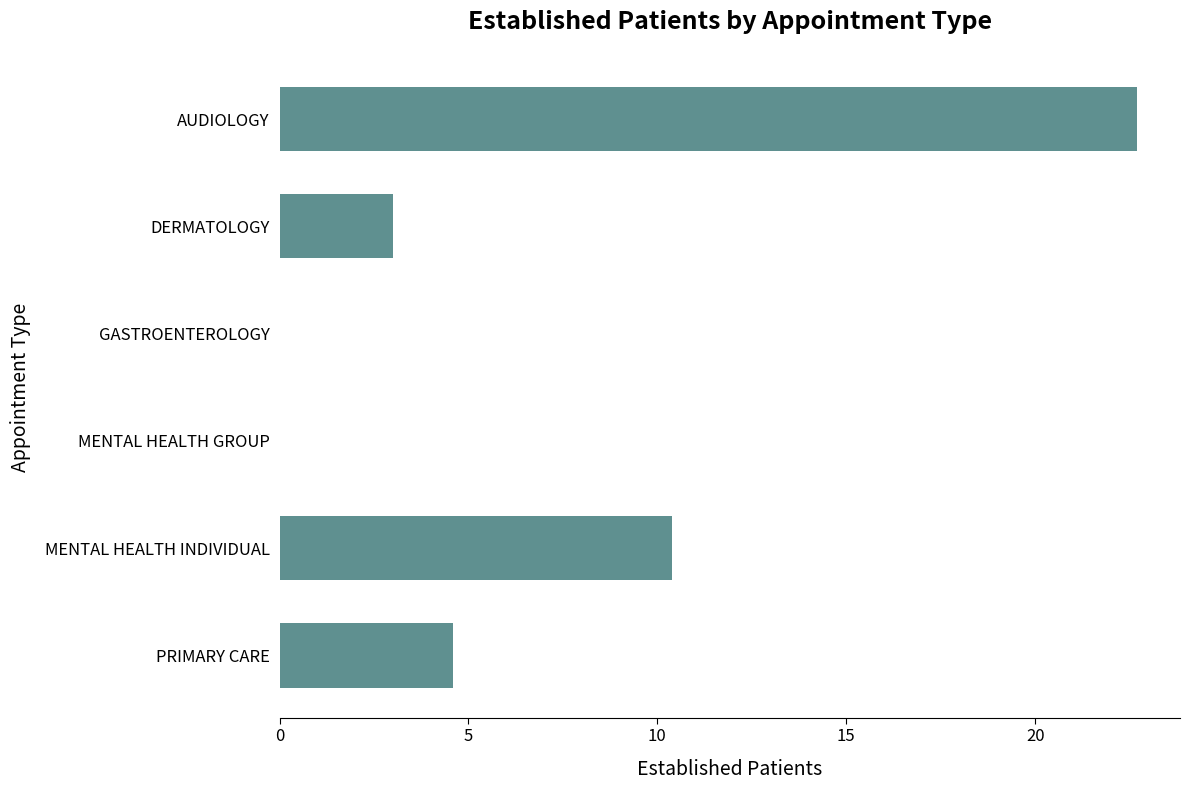

Reading top to bottom, transcribe all the data shown in this chart.

AUDIOLOGY=22.7	DERMATOLOGY=3.0	GASTROENTEROLOGY=0.0	MENTAL HEALTH GROUP=0.0	MENTAL HEALTH INDIVIDUAL=10.4	PRIMARY CARE=4.6